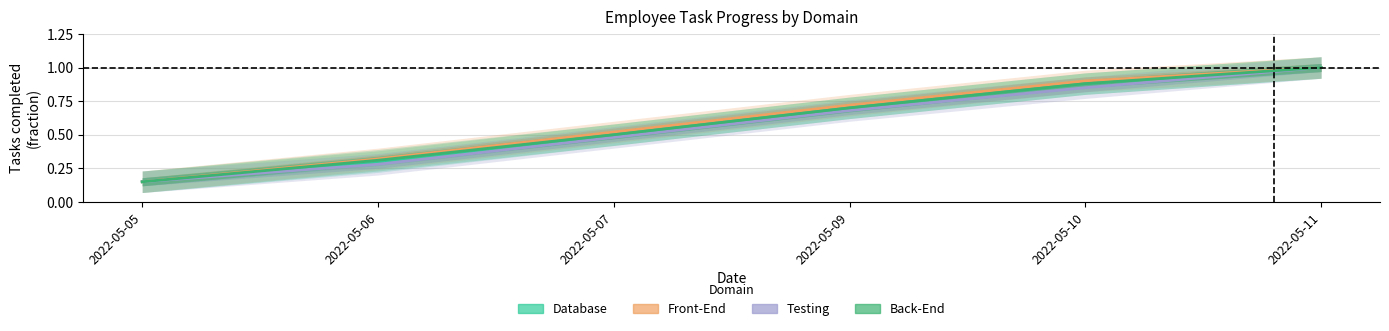

What is the highest value of the Testing series?

1.0